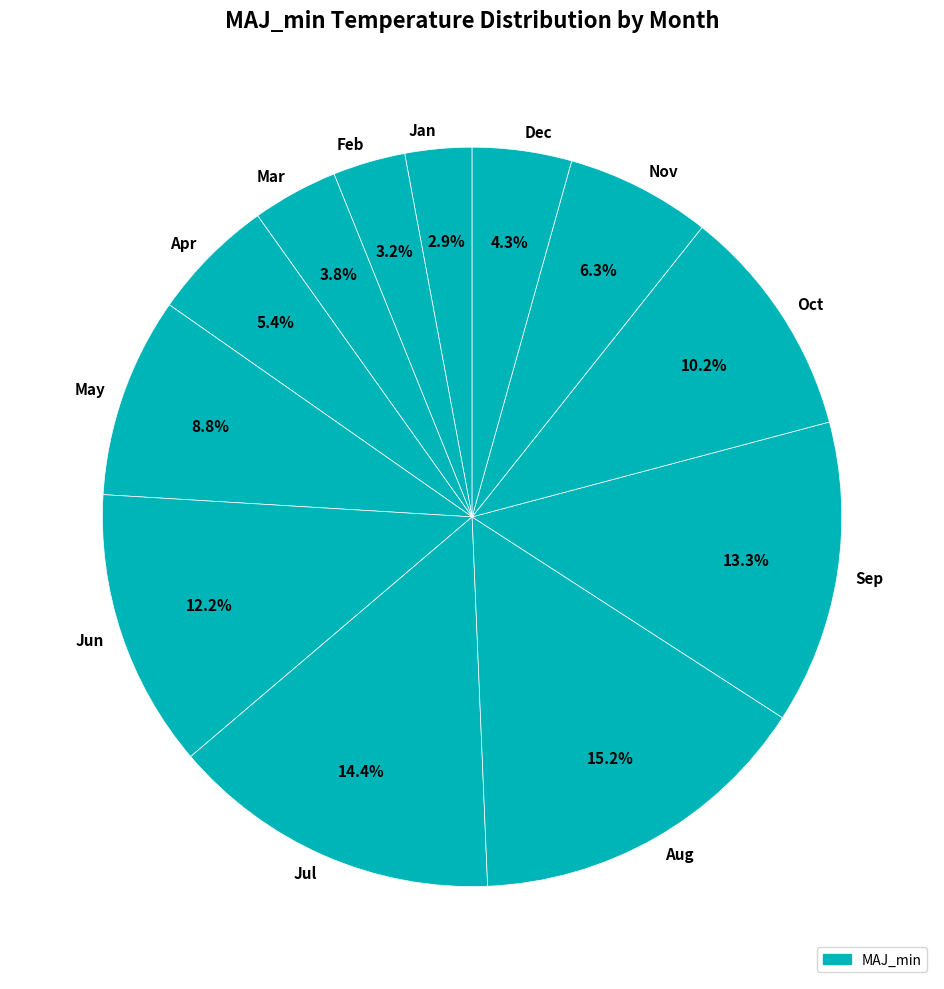

What percentage is the Jan slice, to the nearest percent?

3%